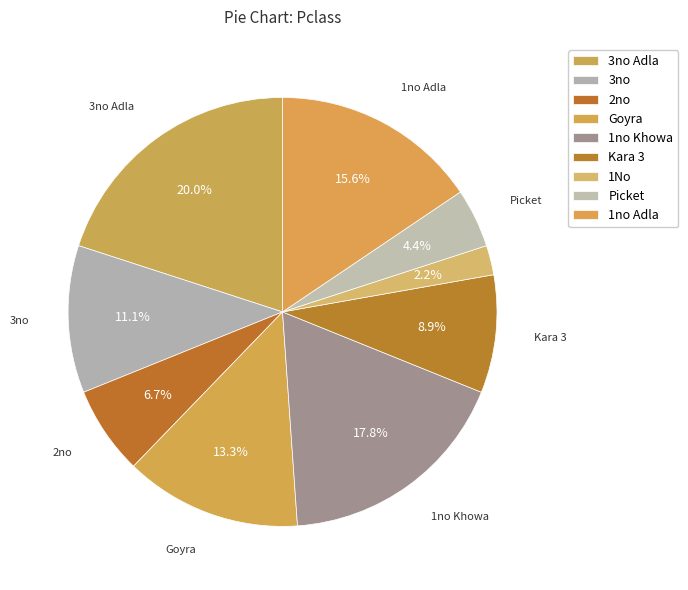

Count the number of slices in the pie.

9